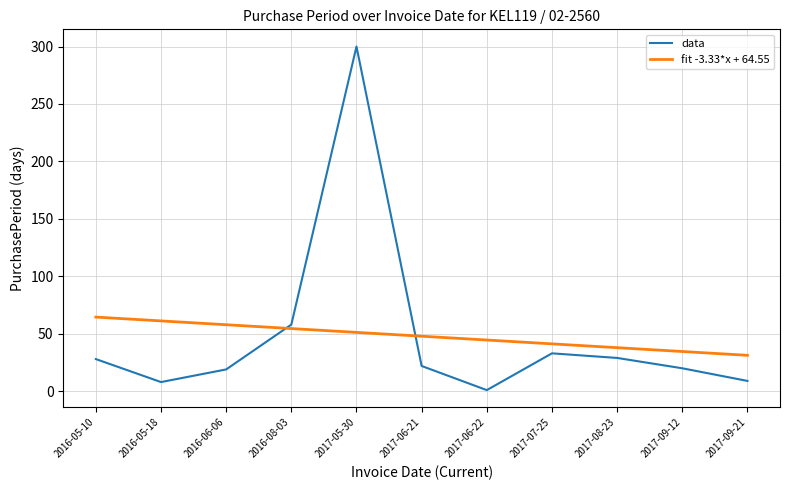

How many intersections are there between fit -3.33*x + 64.55 and data?

2